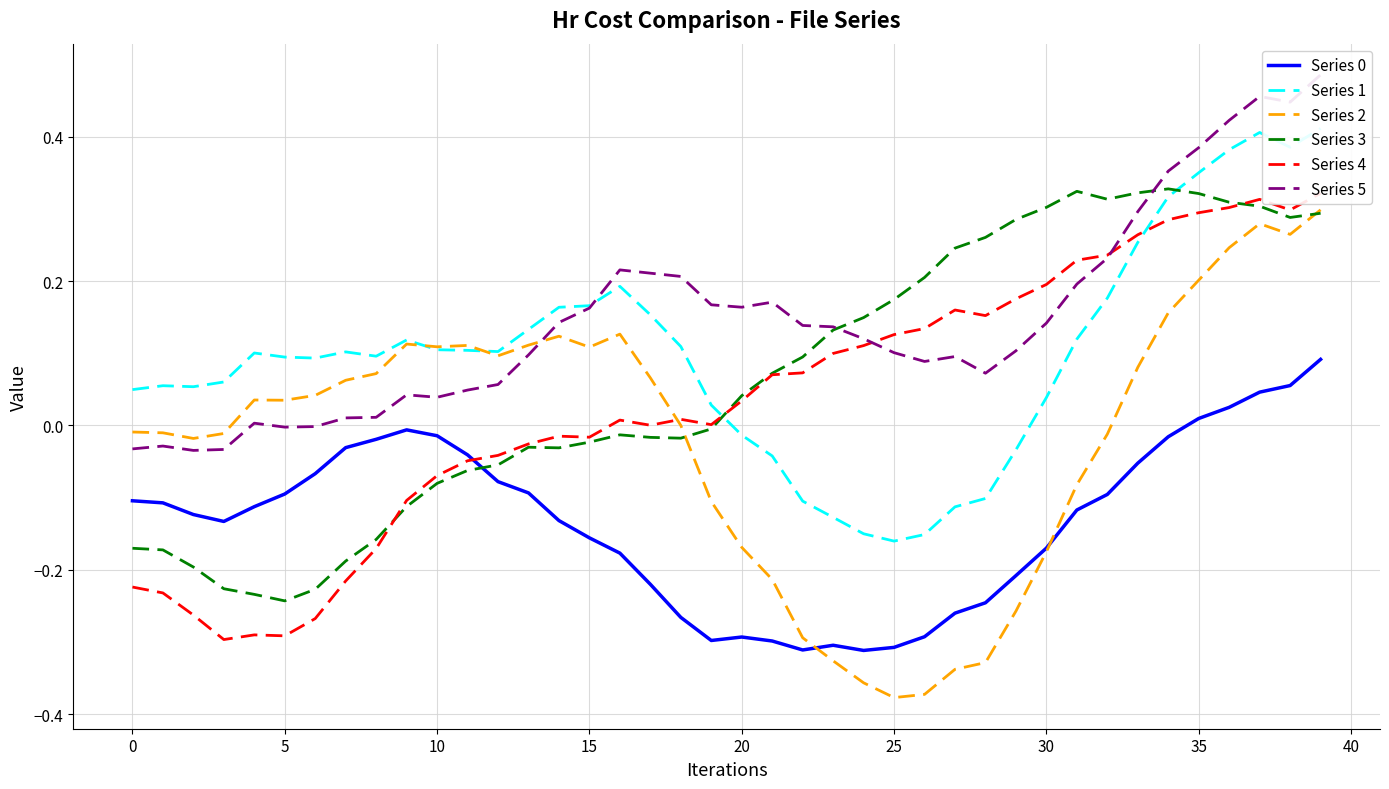

What is the value of the Series 1 point at the 19th from the left?

0.1